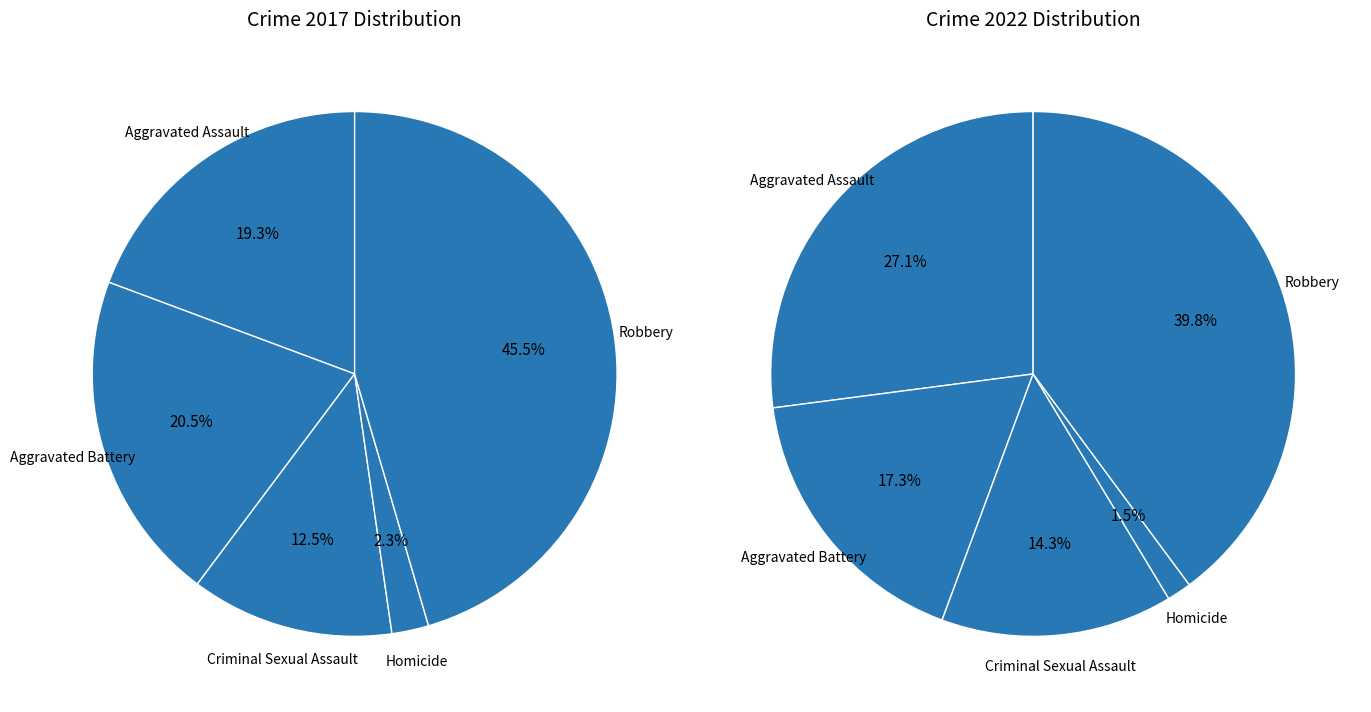

To the nearest percent, what portion does 2 represent?

14%